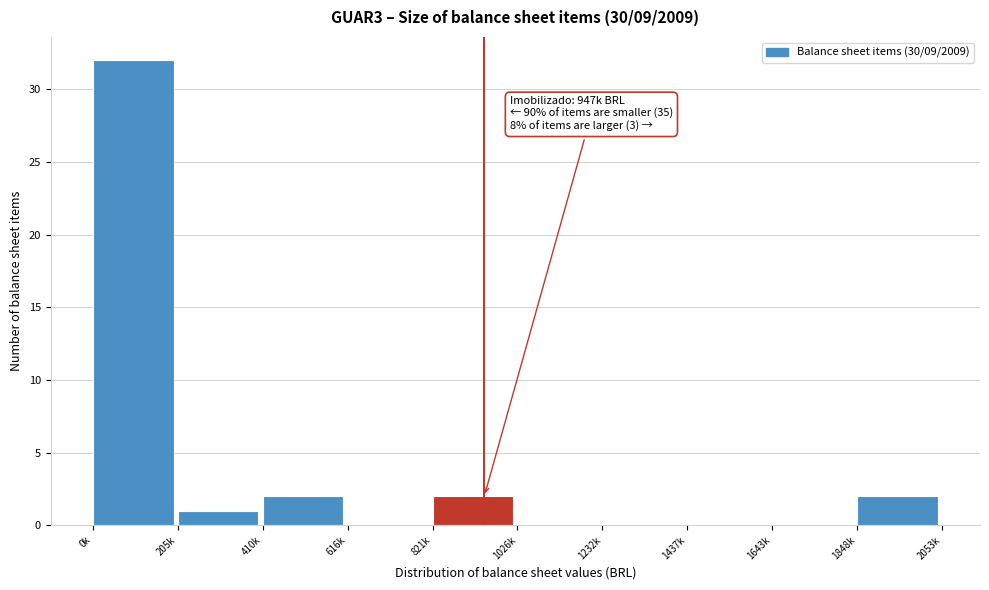

Reading left to right, list all the values displayed in this chart.

0k=32	205k=1	410k=2	616k=0	821k=2	1026k=0	1232k=0	1437k=0	1643k=0	1848k=2